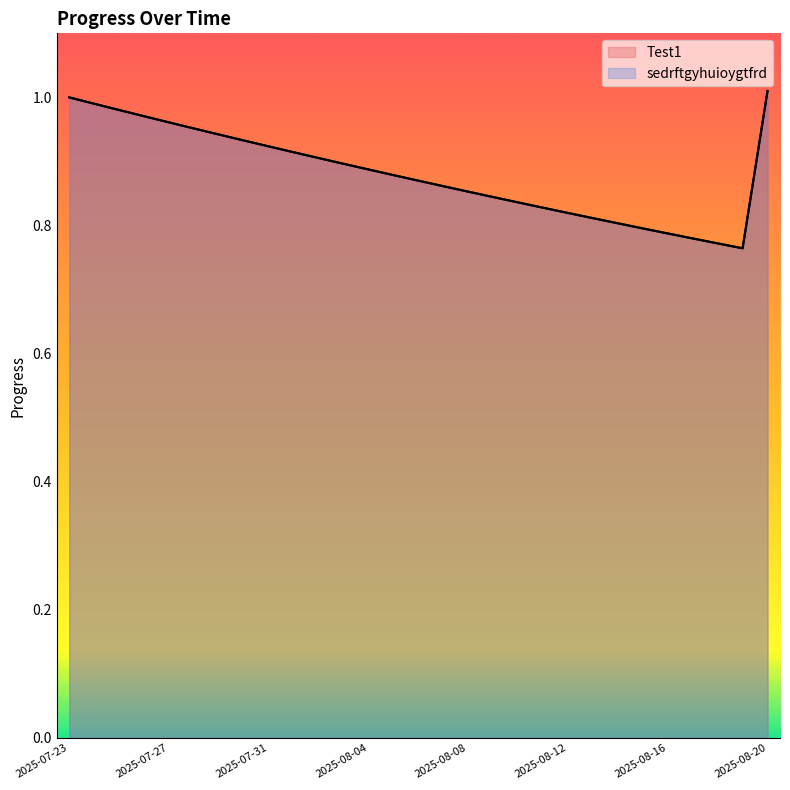

What is the value of the sedrftgyhuioygtfrd point at the 28th from the left?

0.8